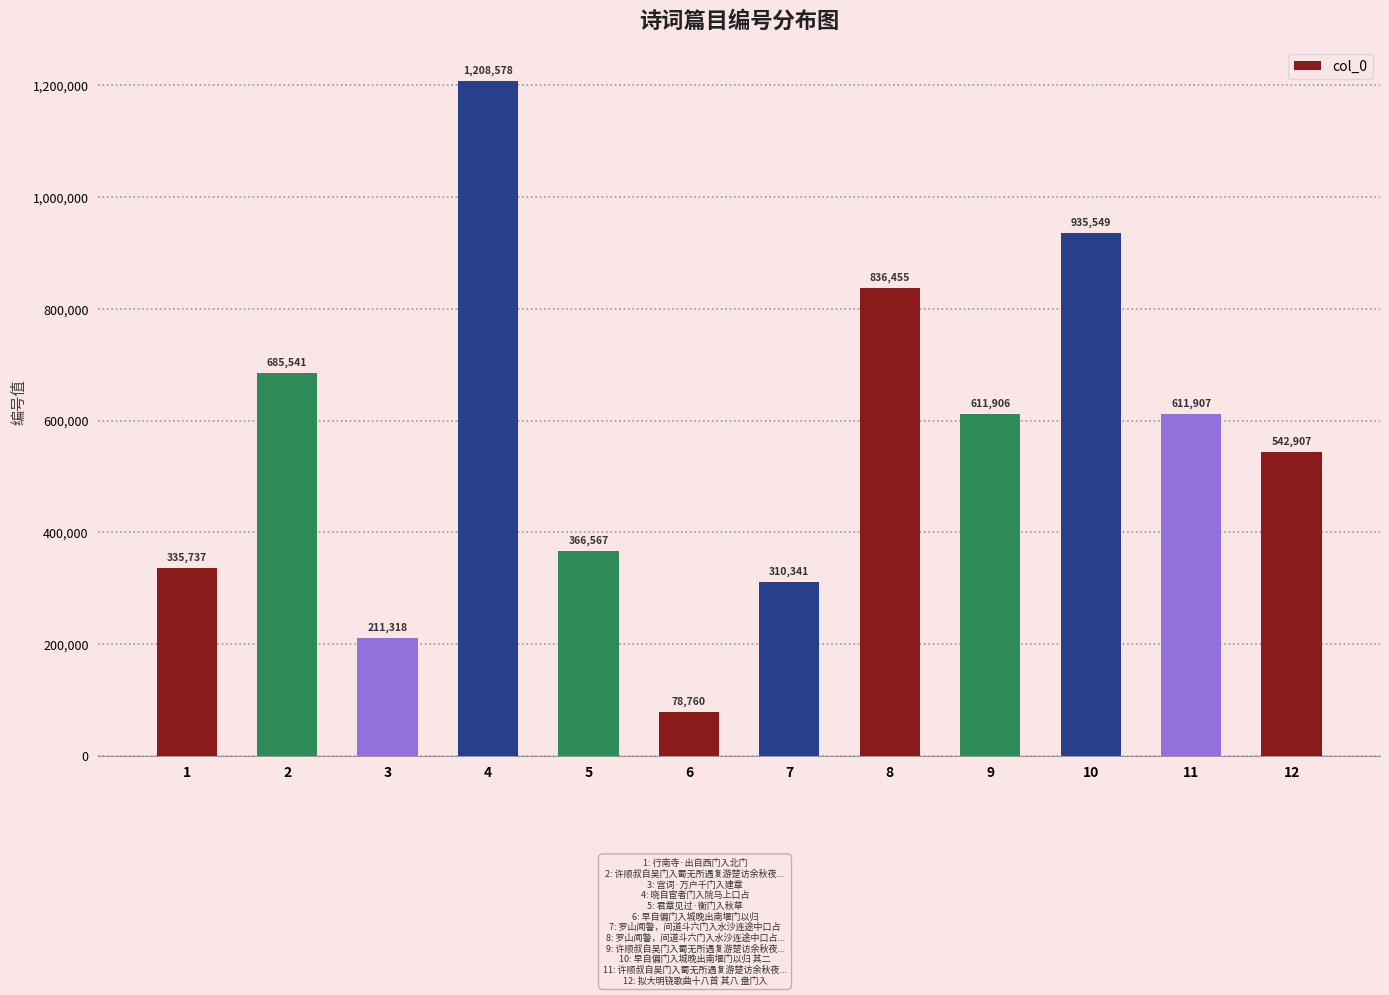

At which category does the chart reach its peak across all series?

4